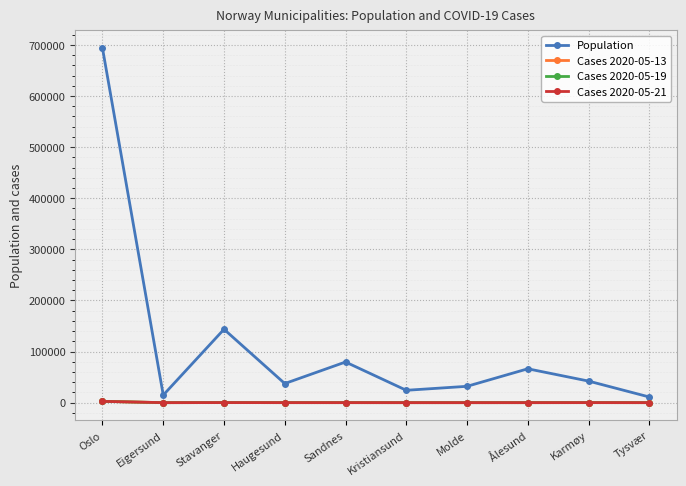

What is the sum of all Cases 2020-05-13 values?

2948